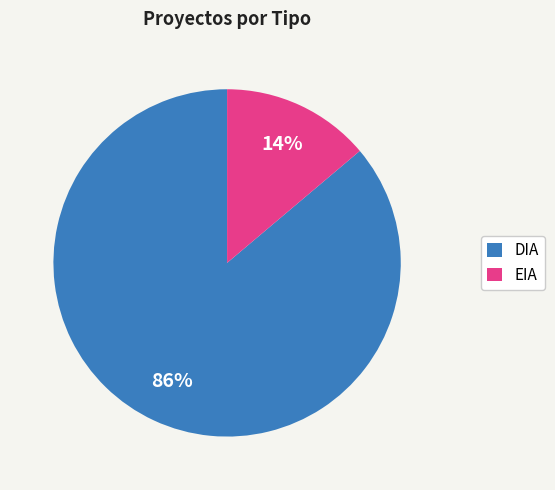

Rank the categories by value from lowest to highest.

EIA, DIA